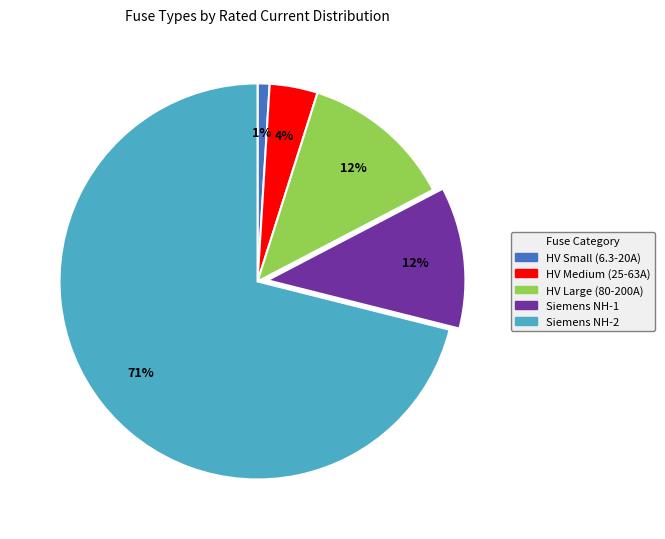

How many segments does this pie chart have?

5